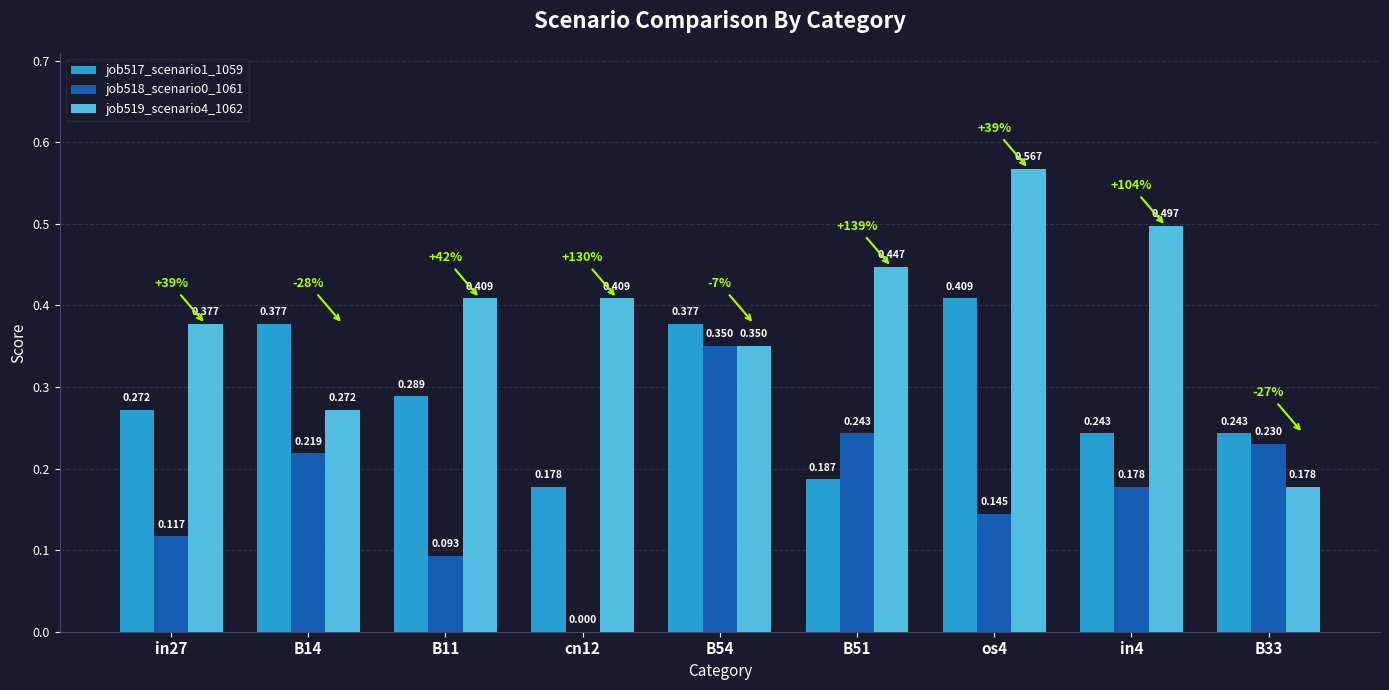

Is the value of job519_scenario4_1062 at os4 greater than the value of job518_scenario0_1061 at B14?

Yes